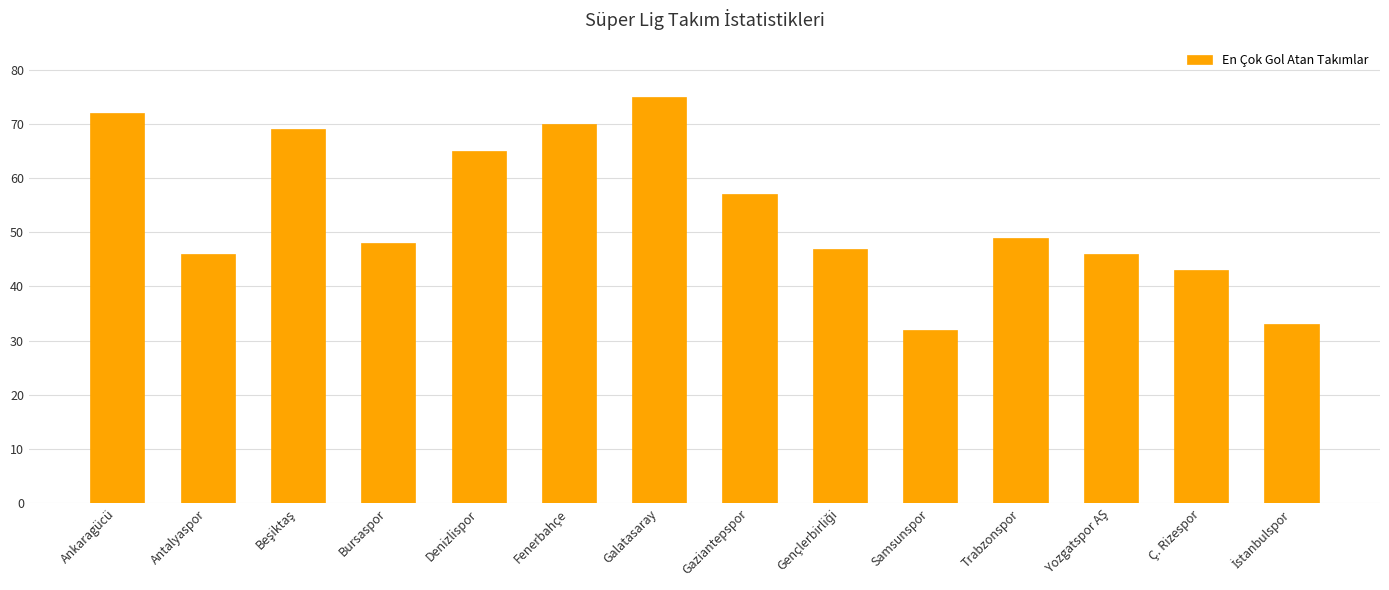

What is the sum of the values at Fenerbahçe and Antalyaspor?

116